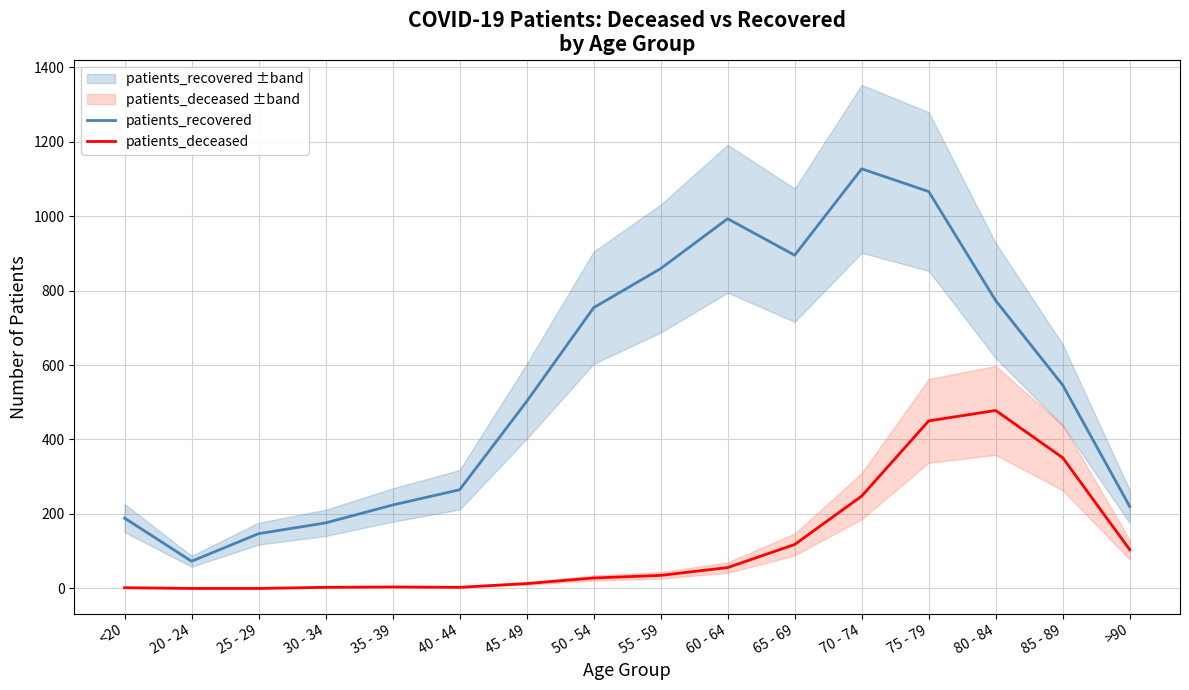

How many values in the patients_deceased series exceed 35?

7